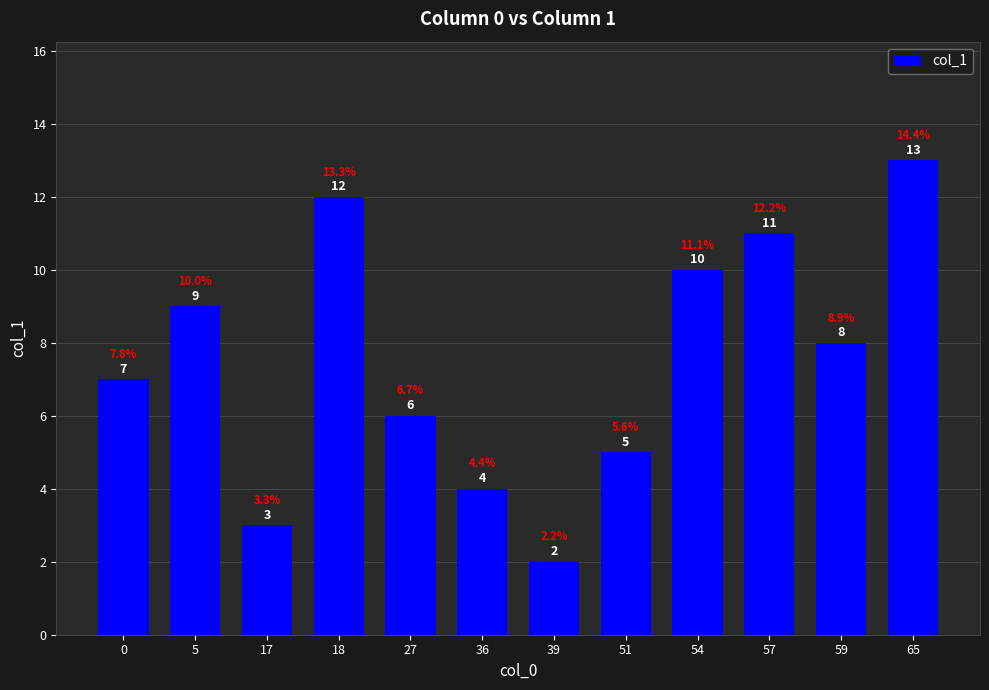

What is the value of the 9th bar from the left?

10